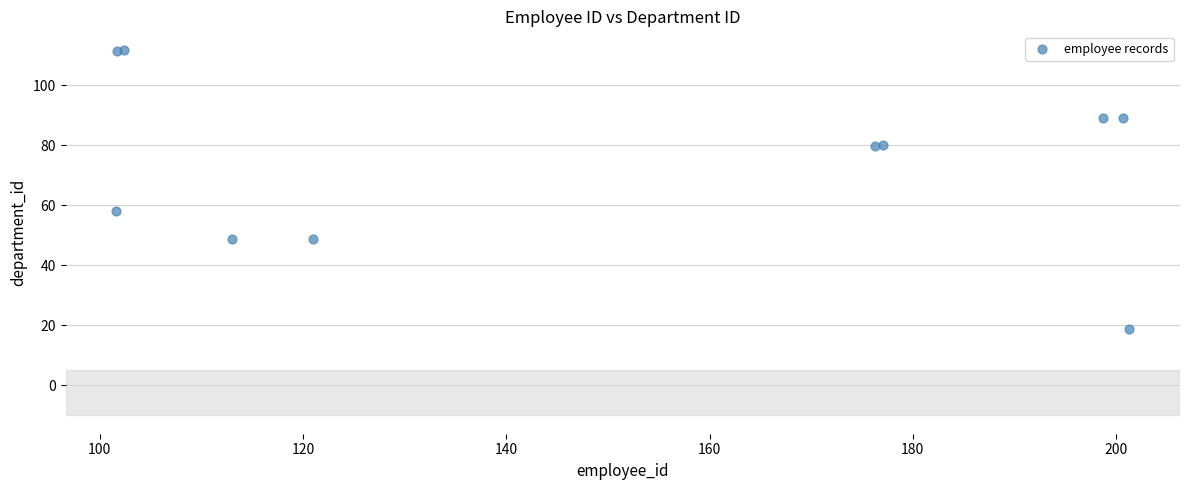

What Y value in the scatter plot is closest to 65?

58.1